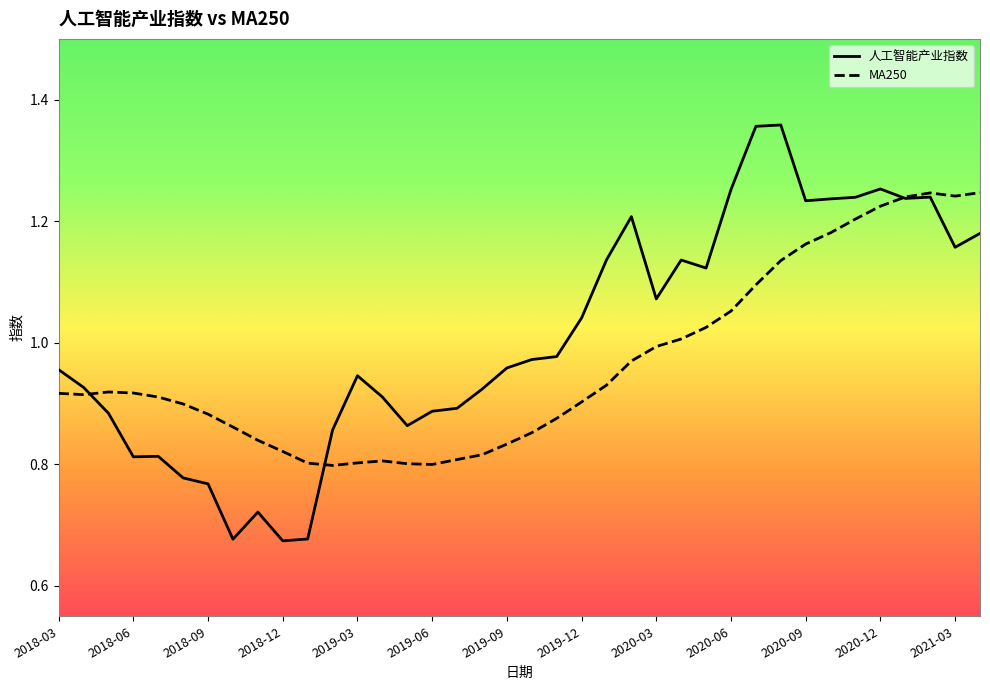

Which series has the largest range (max minus min)?

人工智能产业指数